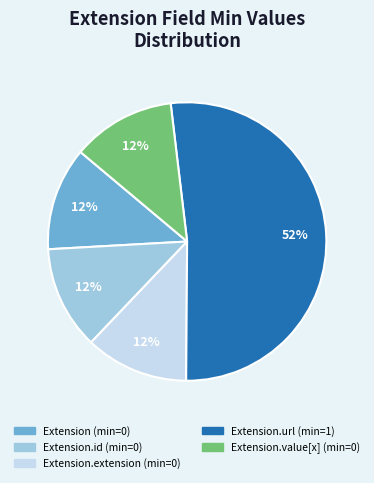

How many slices are in this pie chart?

5